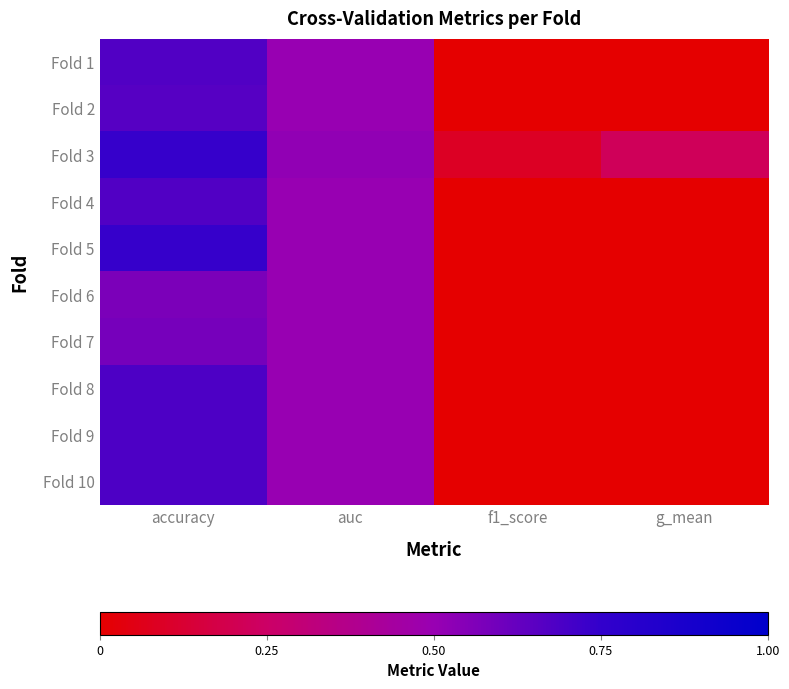

What is the total value across all series at g_mean?

0.2